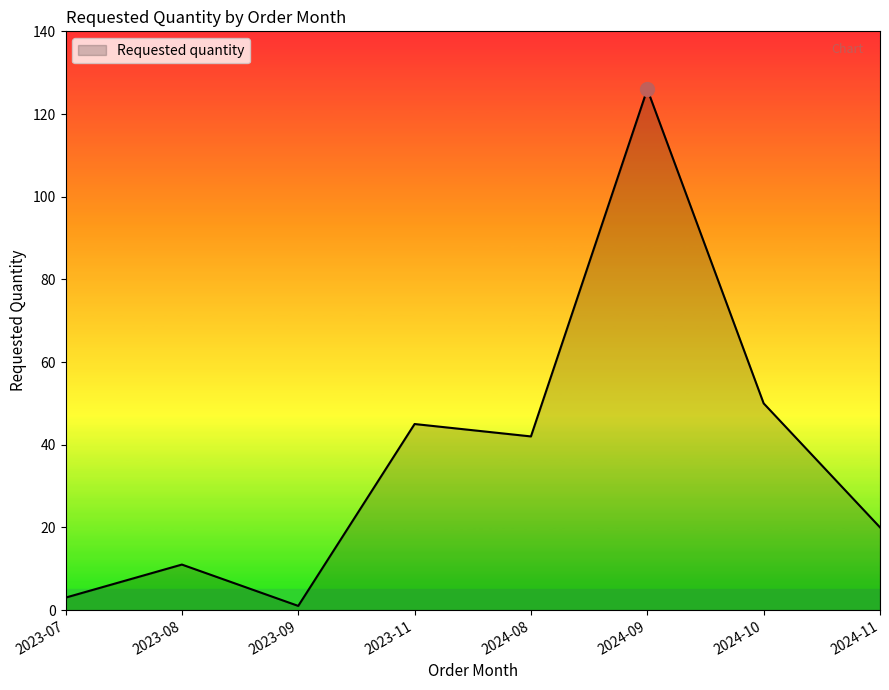

List the labels in order of value, largest first.

2024-09, 2024-10, 2023-11, 2024-08, 2024-11, 2023-08, 2023-07, 2023-09